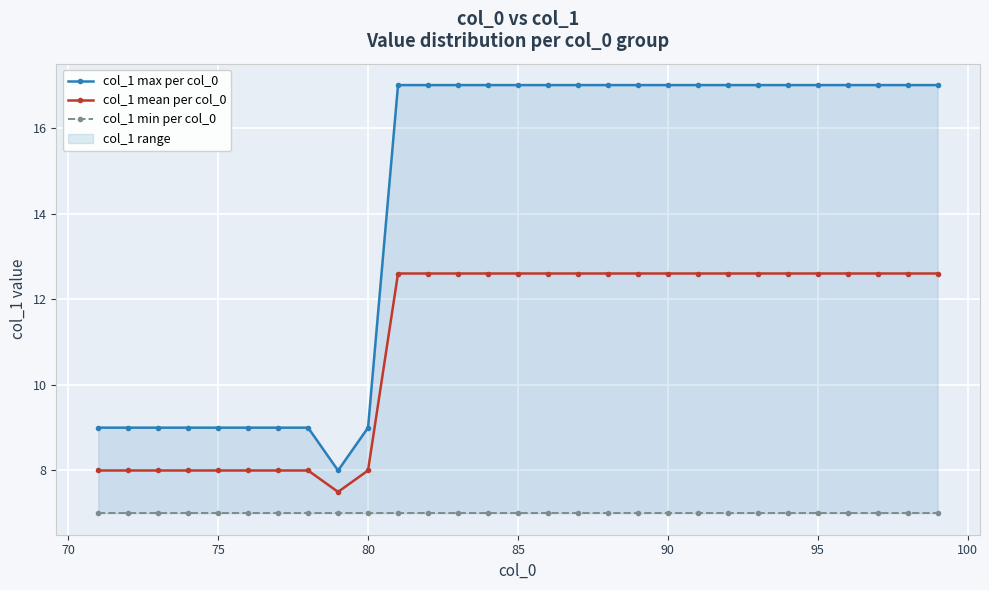

True or false: col_1 mean per col_0 has a value of 12.9 at 80.

False